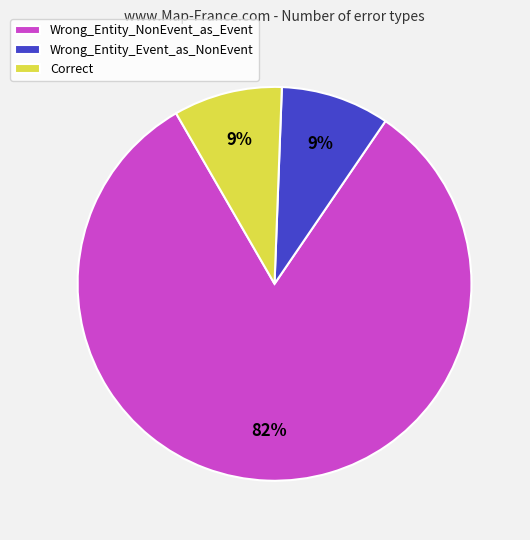

Which category has the biggest portion of the pie?

Wrong_Entity_NonEvent_as_Event